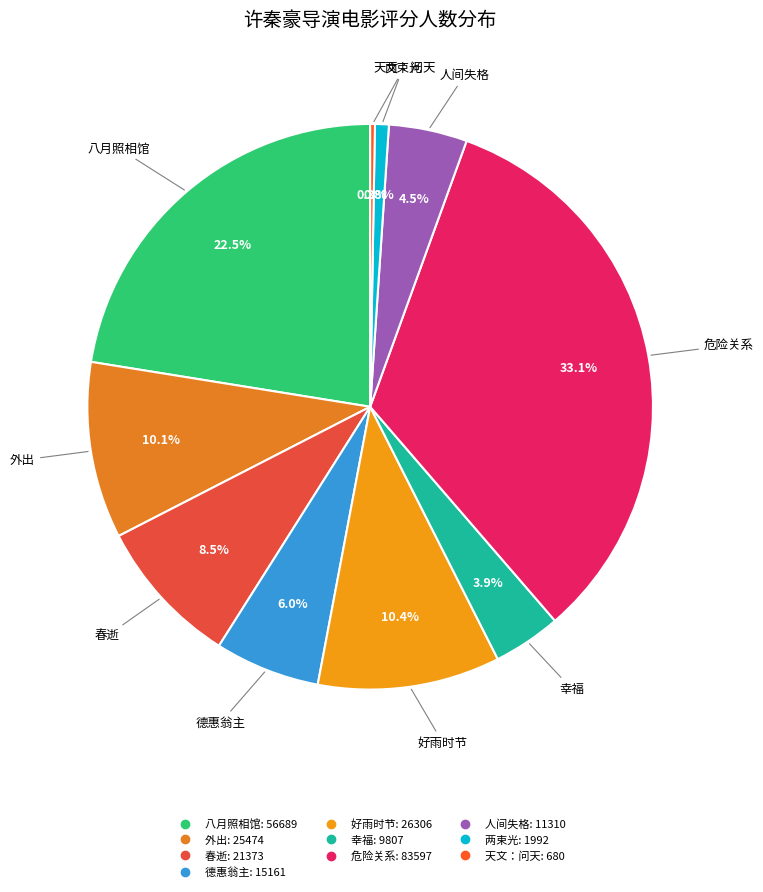

Between 春逝 and 好雨时节, which is larger?

好雨时节